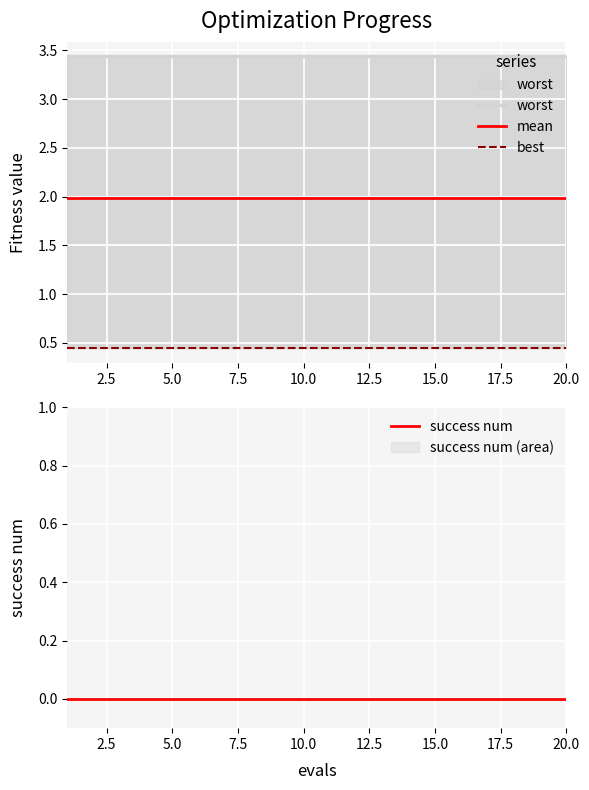

Rank the series at 17.5 from lowest to highest value.

success num, best, mean, worst